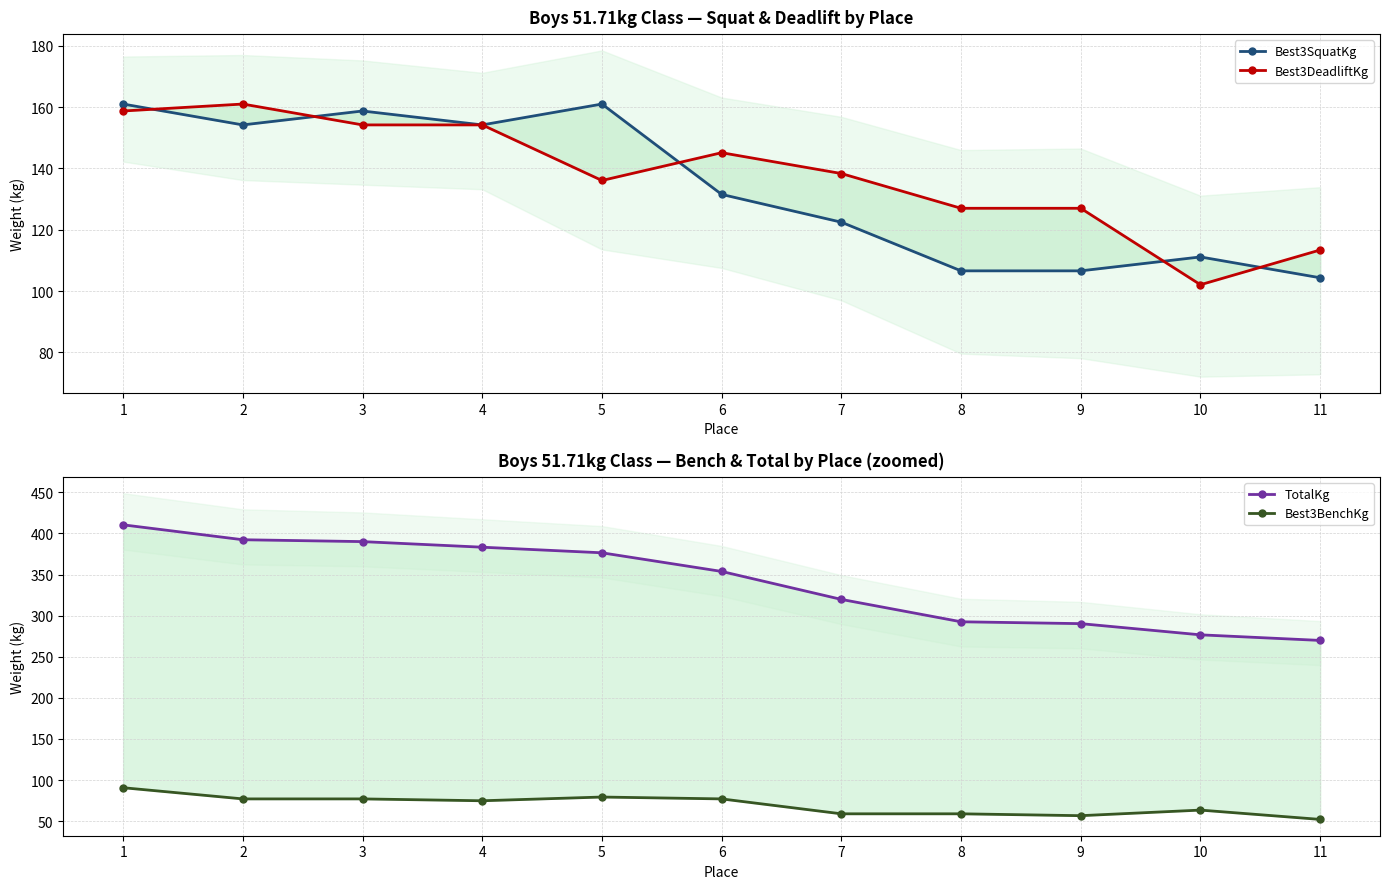

Read the Best3DeadliftKg value at 1.

158.8